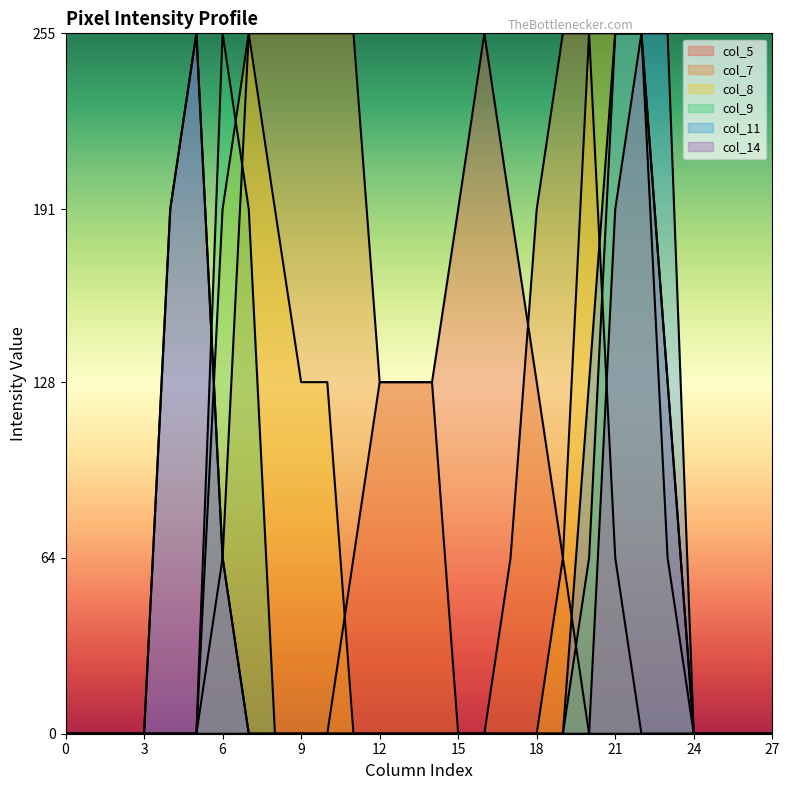

Rank the series at 4 from highest to lowest value.

col_11, col_14, col_5, col_7, col_8, col_9